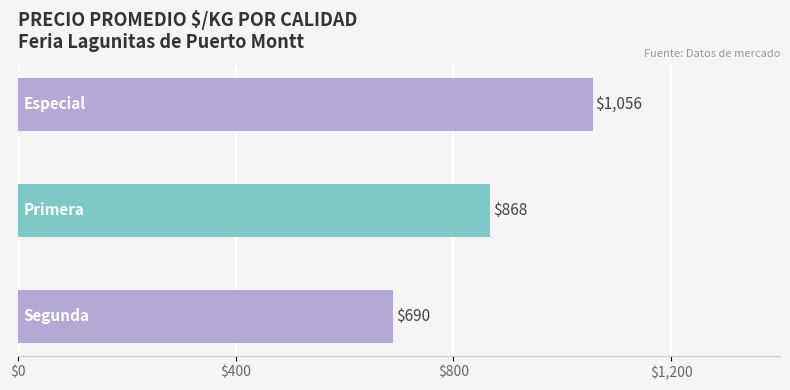

What is the difference between the maximum and minimum values?

365.9